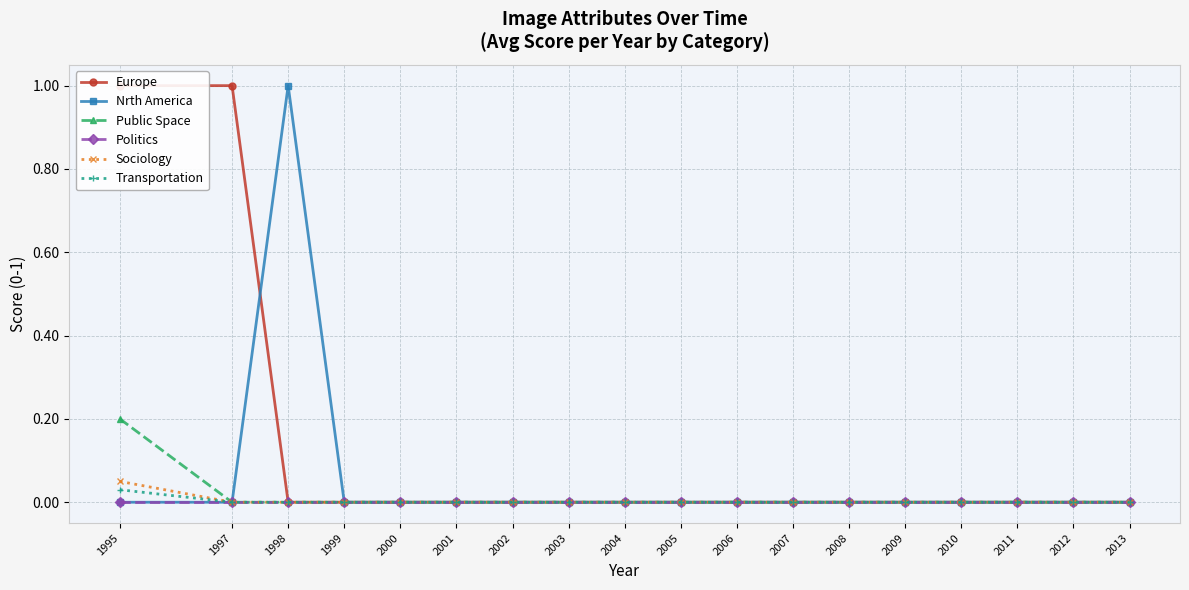

True or false: Europe has more than 1 interior local peaks.

False